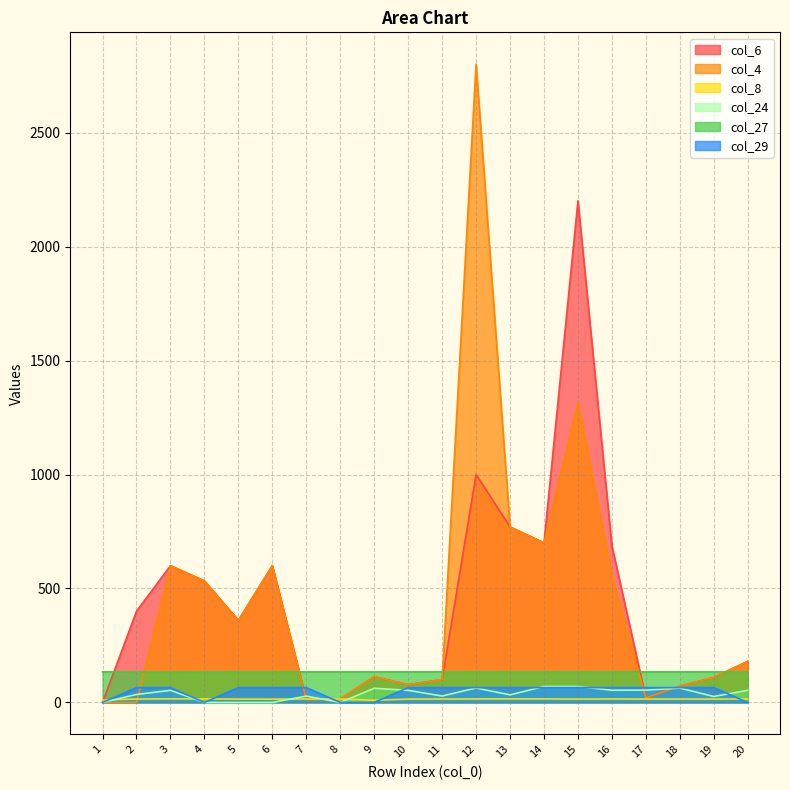

What is the highest value of the col_4 series?

2800.0